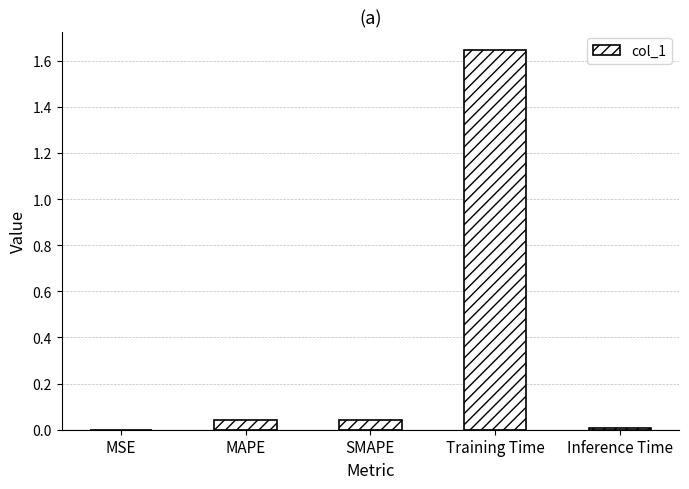

What is the change in value from MAPE to Training Time?

+1.6